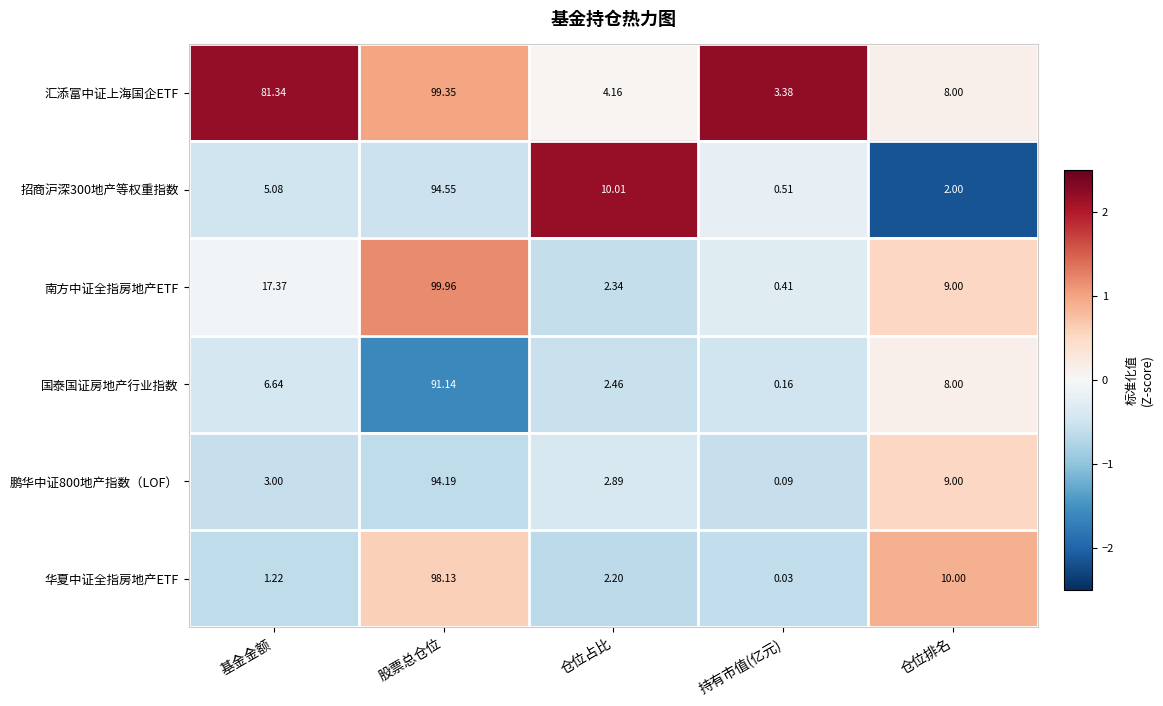

What is the spread (max minus min) of values at 仓位排名?

8.0